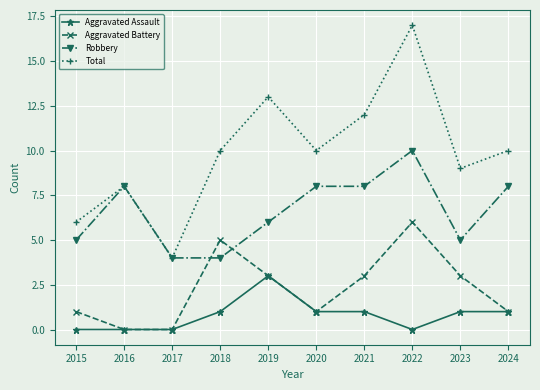

Which series changed the most between 2015 and 2021?

Total